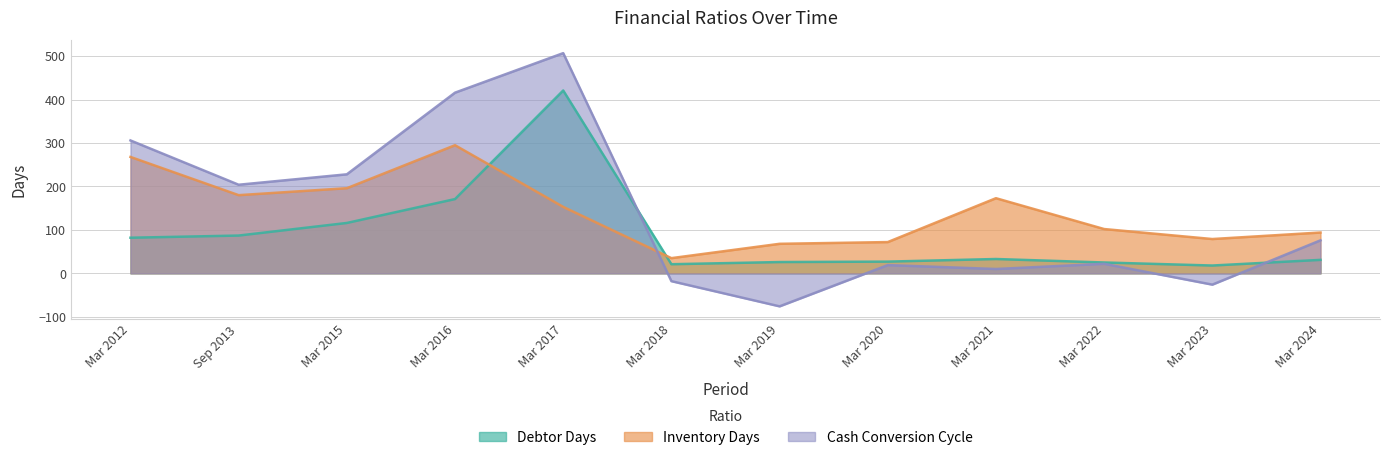

Where is the first local maximum for Debtor Days?

Mar 2017